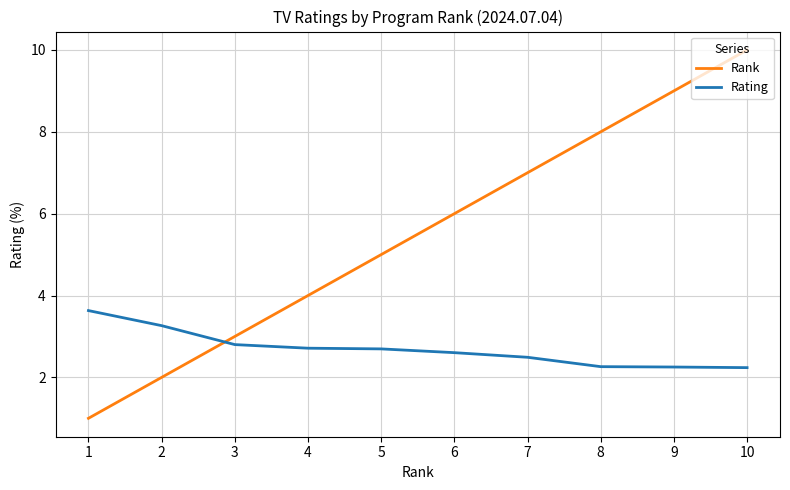

At which category is the sum across all series the highest?

10